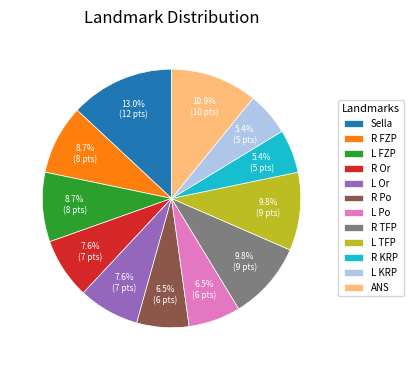

To the nearest percent, what is the average slice percentage?

8%